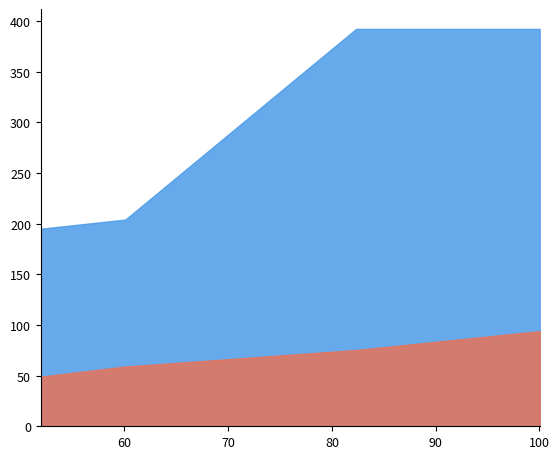

At which label does TotalKg reach its peak?

82.33